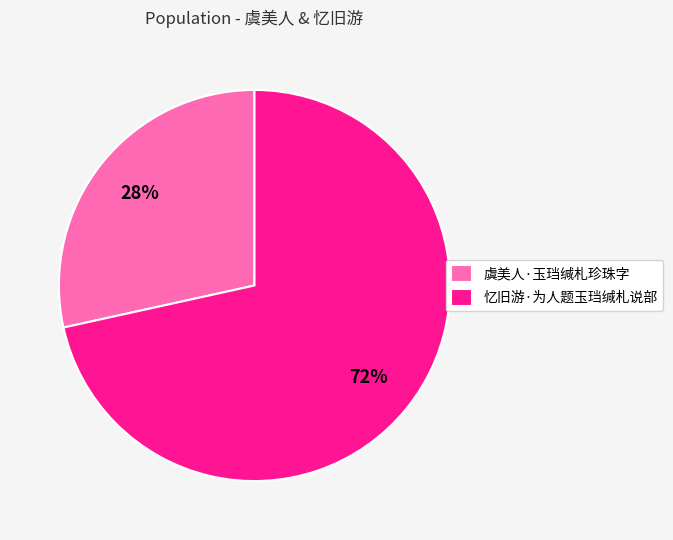

To the nearest percent, what is the combined percentage of 虞美人·玉珰缄札珍珠字 and 忆旧游·为人题玉珰缄札说部?

100%